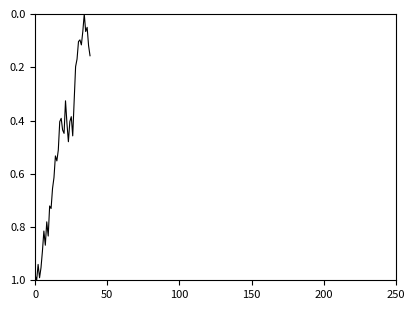

What is the label of the 9th point from the left?

8